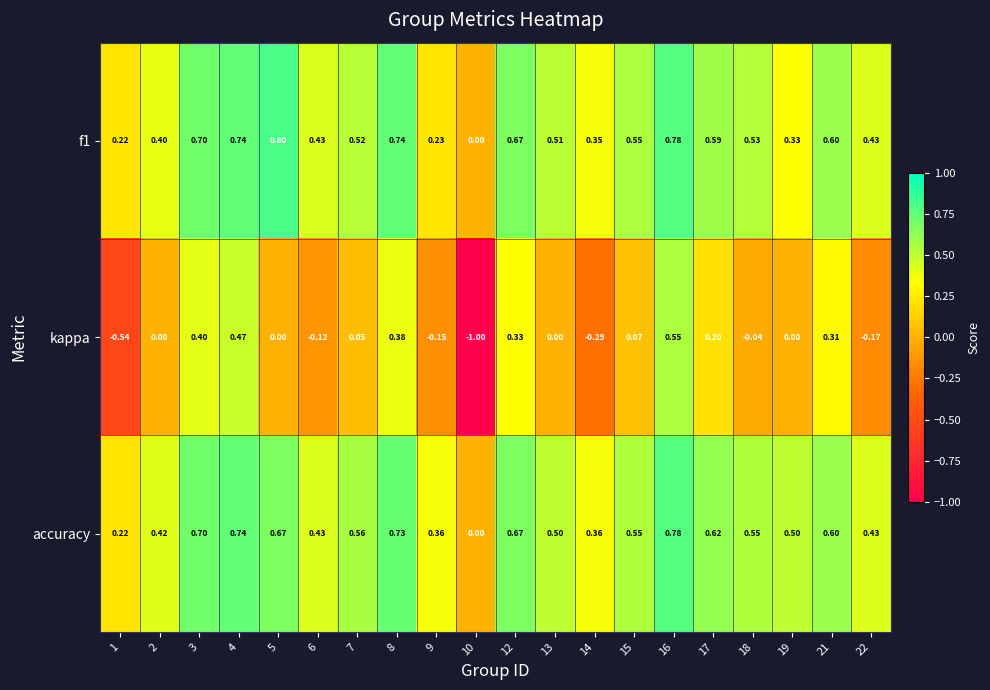

Which series has the largest total across all categories?

accuracy